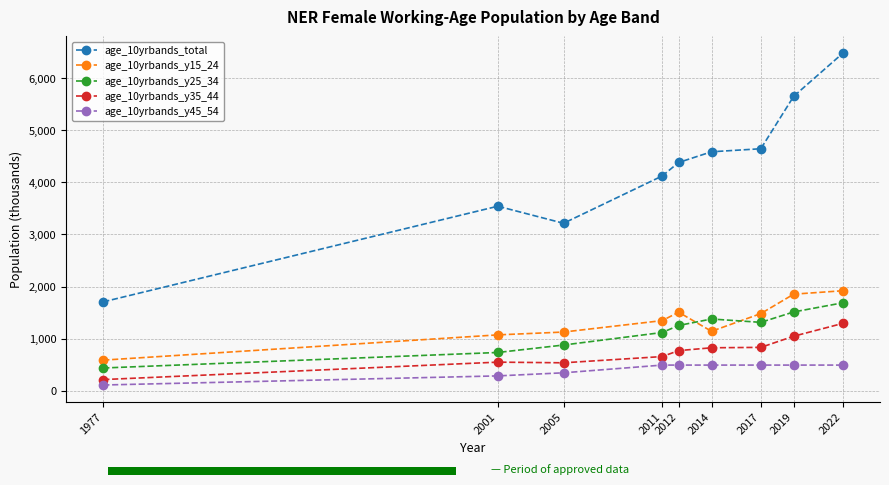

True or false: age_10yrbands_y35_44 has a value of 549.4 at 2001.

True